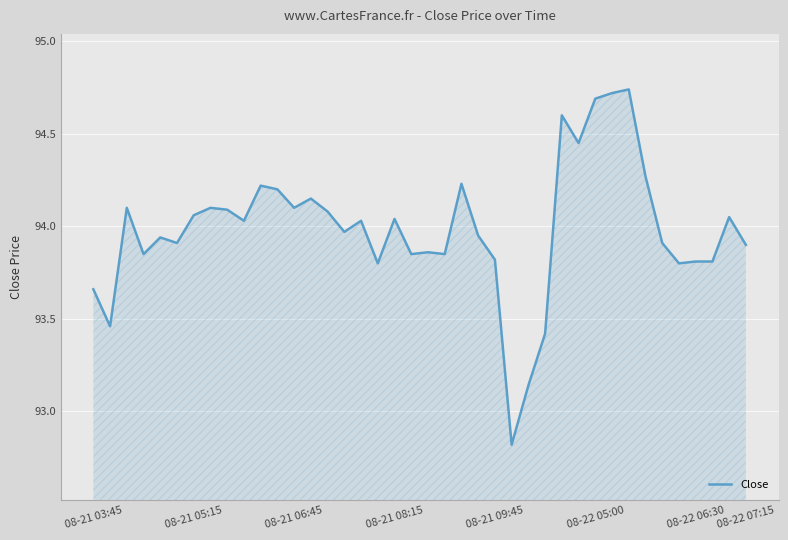

What is the difference between the maximum and minimum values?

1.9